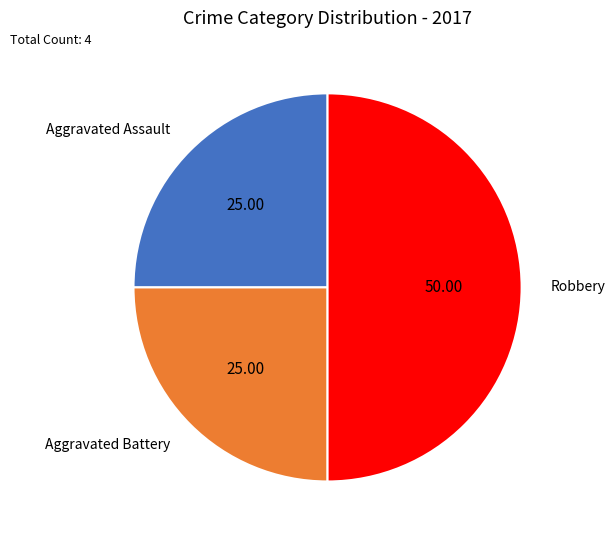

True or false: Aggravated Battery accounts for 36% of the total.

False